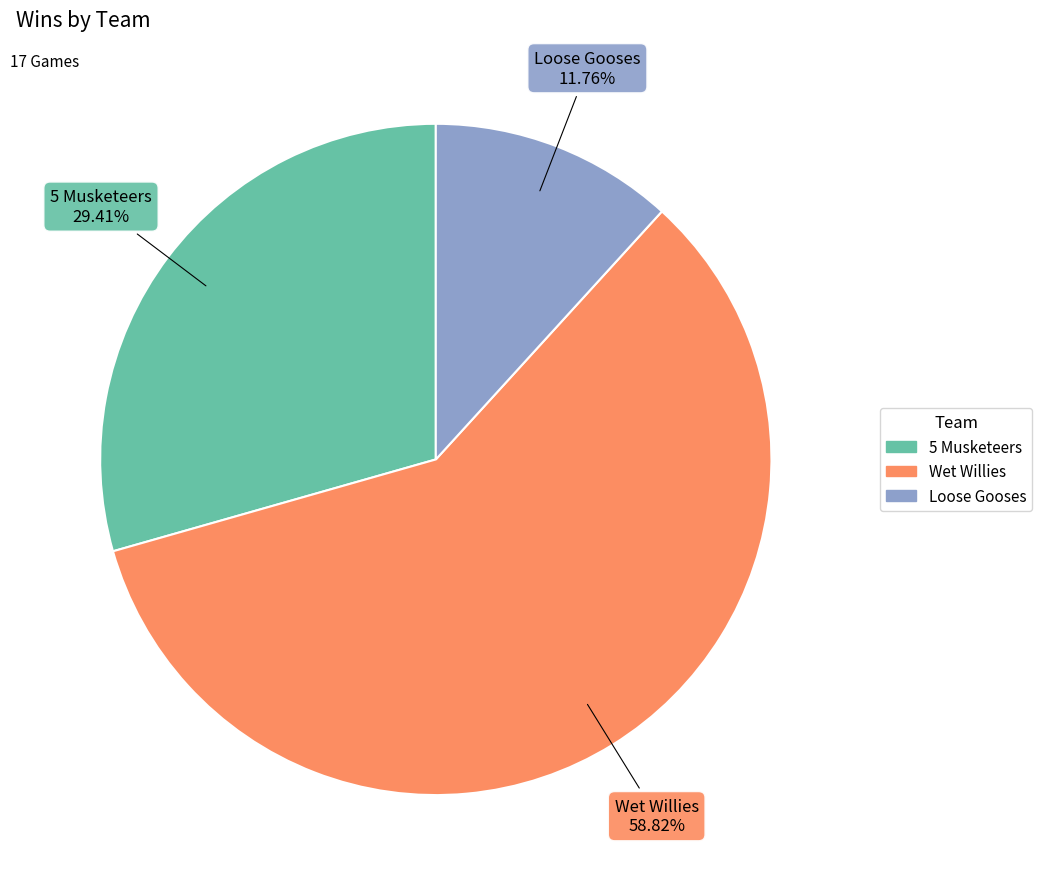

What portion of the pie excludes 5 Musketeers?

70.6%